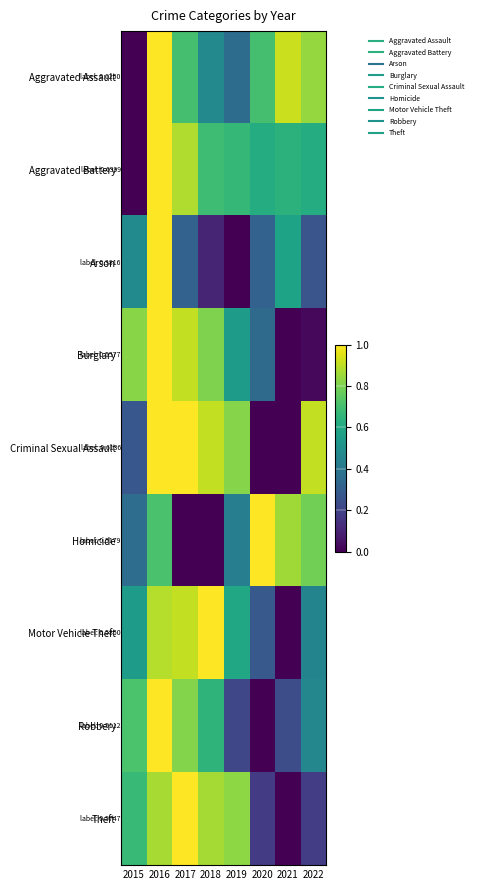

What is the spread (max minus min) of values at 2020?

1.0